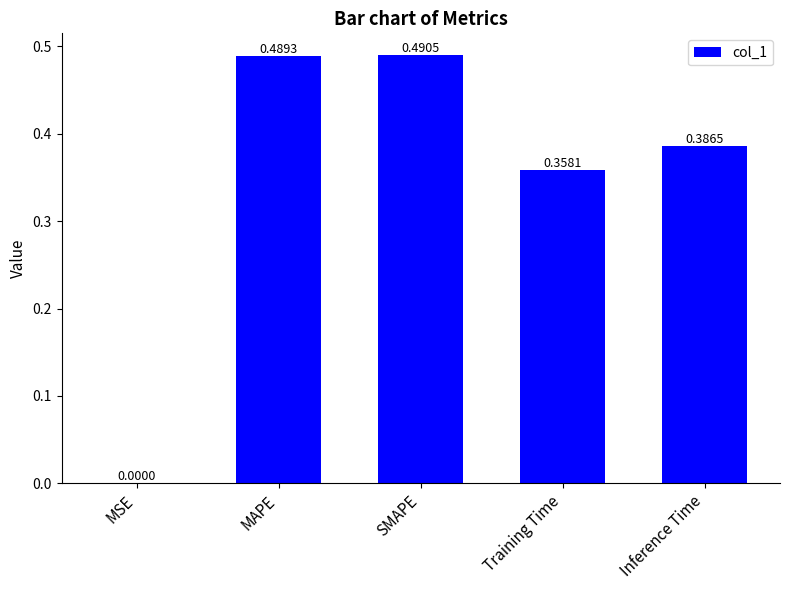

At which category does the chart reach its peak across all series?

SMAPE